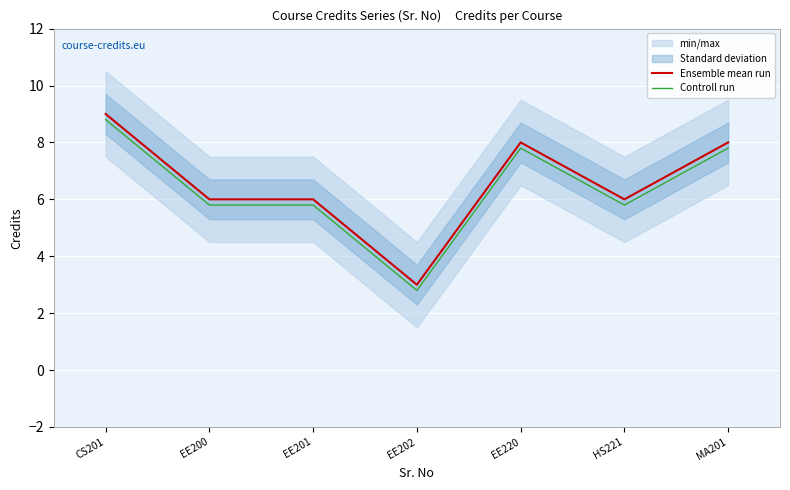

What is the sum of all Controll run values?

44.6